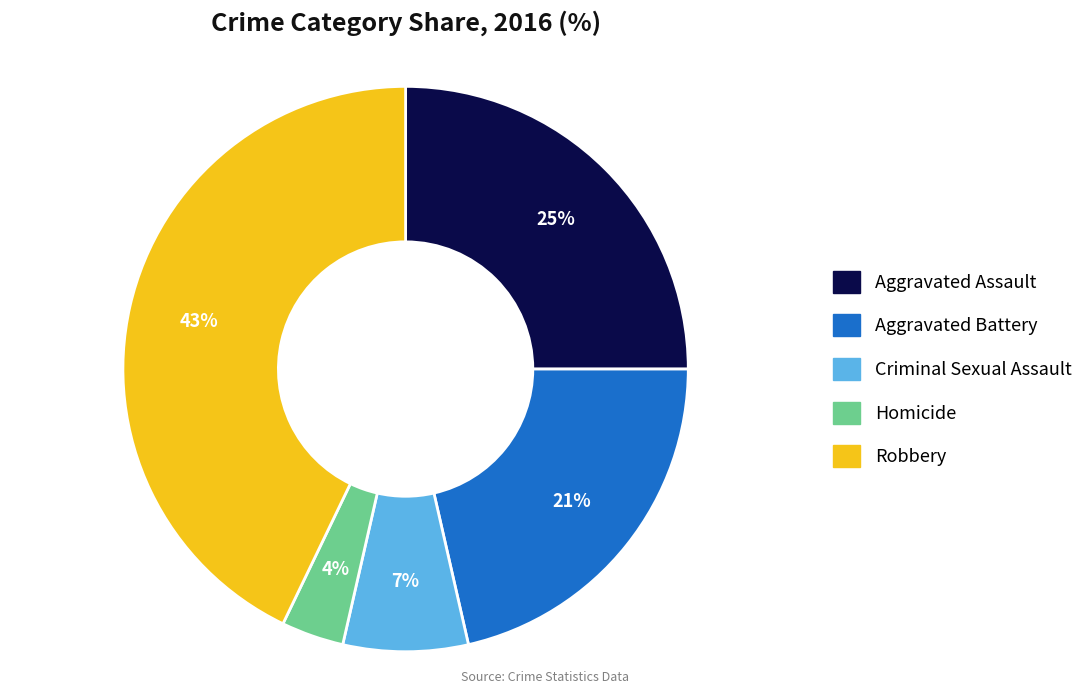

Count the number of slices in the pie.

5